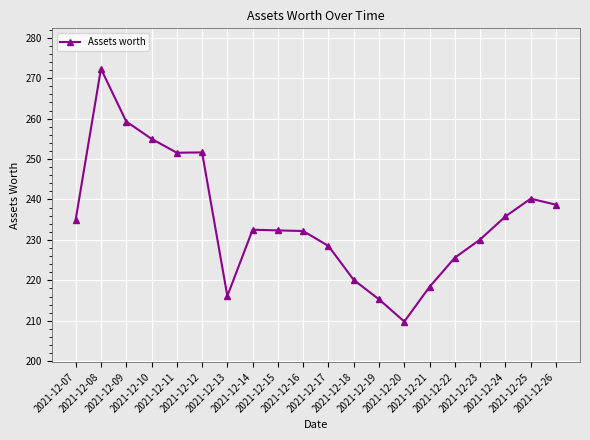

Where is the data nearest to the value 241?

2021-12-25